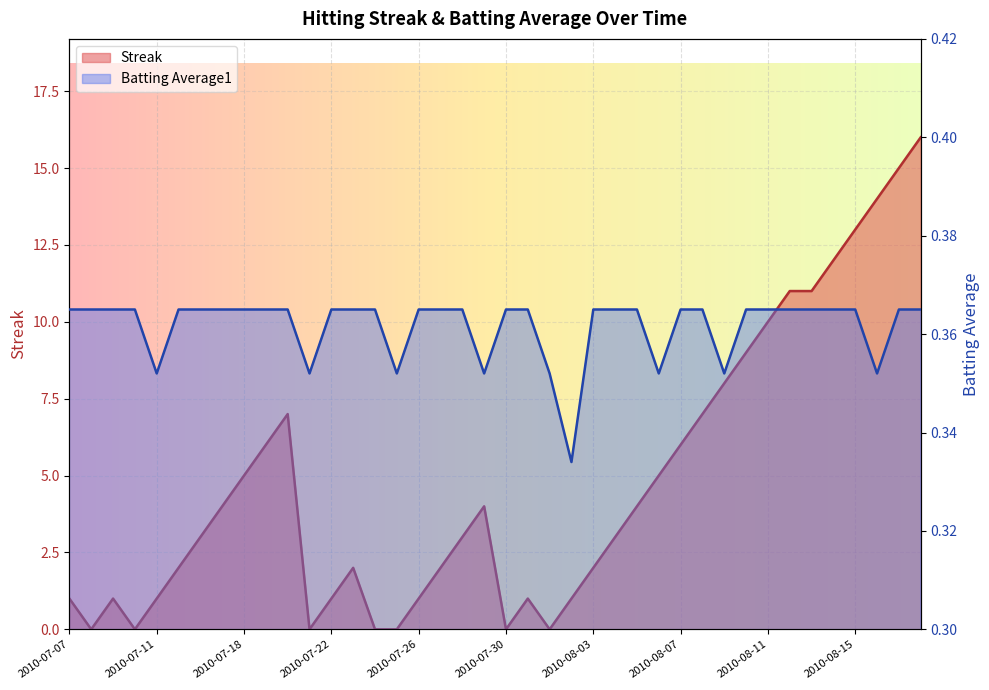

Reading left to right, extract all data points from this chart.

Streak: 2010-07-07=1.0	2010-07-08=0.0	2010-07-09=1.0	2010-07-10=0.0	2010-07-11=1.0	2010-07-15=2.0	2010-07-16=3.0	2010-07-17=4.0	2010-07-18=5.0	2010-07-19=6.0	2010-07-20=7.0	2010-07-21=0.0	2010-07-22=1.0	2010-07-23=2.0	2010-07-24=0.0	2010-07-25=0.0	2010-07-26=1.0	2010-07-27=2.0	2010-07-28=3.0	2010-07-29=4.0	2010-07-30=0.0	2010-07-31=1.0	2010-08-01=0.0	2010-08-02=1.0	2010-08-03=2.0	2010-08-04=3.0	2010-08-05=4.0	2010-08-06=5.0	2010-08-07=6.0	2010-08-08=7.0	2010-08-09=8.0	2010-08-10=9.0	2010-08-11=10.0	2010-08-12=11.0	2010-08-13=11.0	2010-08-14=12.0	2010-08-15=13.0	2010-08-16=14.0	2010-08-17=15.0	2010-08-18=16.0
Batting Average1: 2010-07-07=0.4	2010-07-08=0.4	2010-07-09=0.4	2010-07-10=0.4	2010-07-11=0.4	2010-07-15=0.4	2010-07-16=0.4	2010-07-17=0.4	2010-07-18=0.4	2010-07-19=0.4	2010-07-20=0.4	2010-07-21=0.4	2010-07-22=0.4	2010-07-23=0.4	2010-07-24=0.4	2010-07-25=0.4	2010-07-26=0.4	2010-07-27=0.4	2010-07-28=0.4	2010-07-29=0.4	2010-07-30=0.4	2010-07-31=0.4	2010-08-01=0.4	2010-08-02=0.3	2010-08-03=0.4	2010-08-04=0.4	2010-08-05=0.4	2010-08-06=0.4	2010-08-07=0.4	2010-08-08=0.4	2010-08-09=0.4	2010-08-10=0.4	2010-08-11=0.4	2010-08-12=0.4	2010-08-13=0.4	2010-08-14=0.4	2010-08-15=0.4	2010-08-16=0.4	2010-08-17=0.4	2010-08-18=0.4